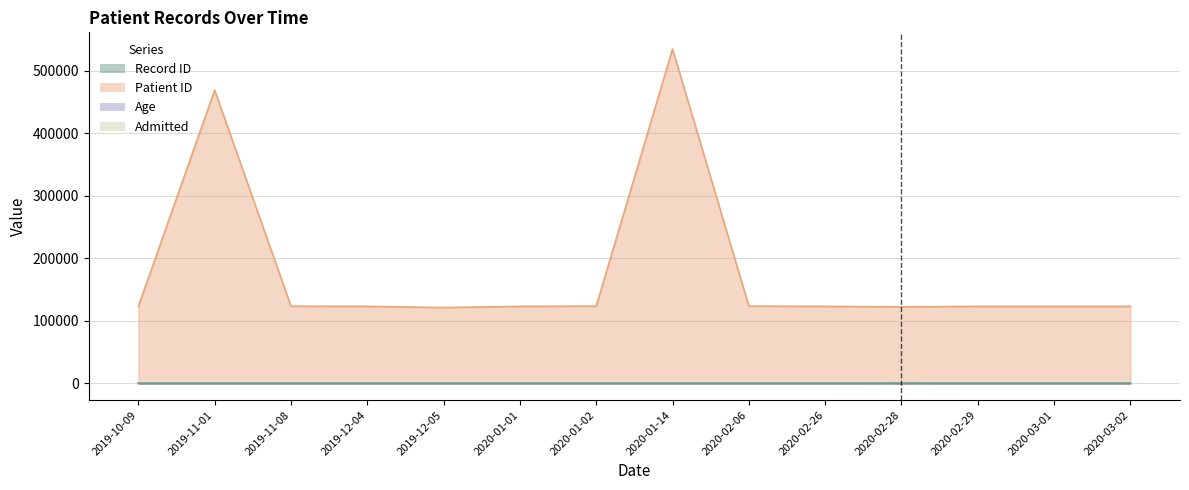

True or false: Patient ID and Record ID cross at least once.

False